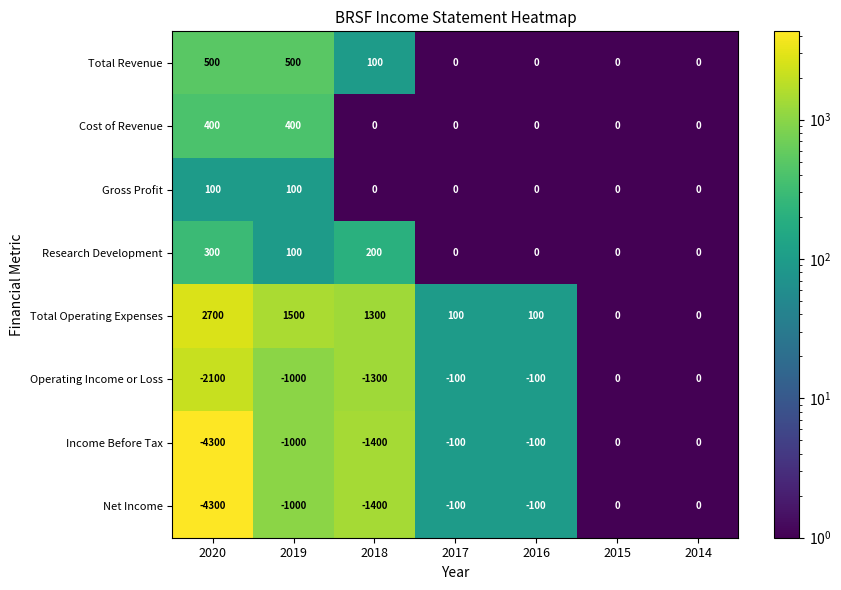

The Cost of Revenue series shows 254 at 2016. True or false?

False